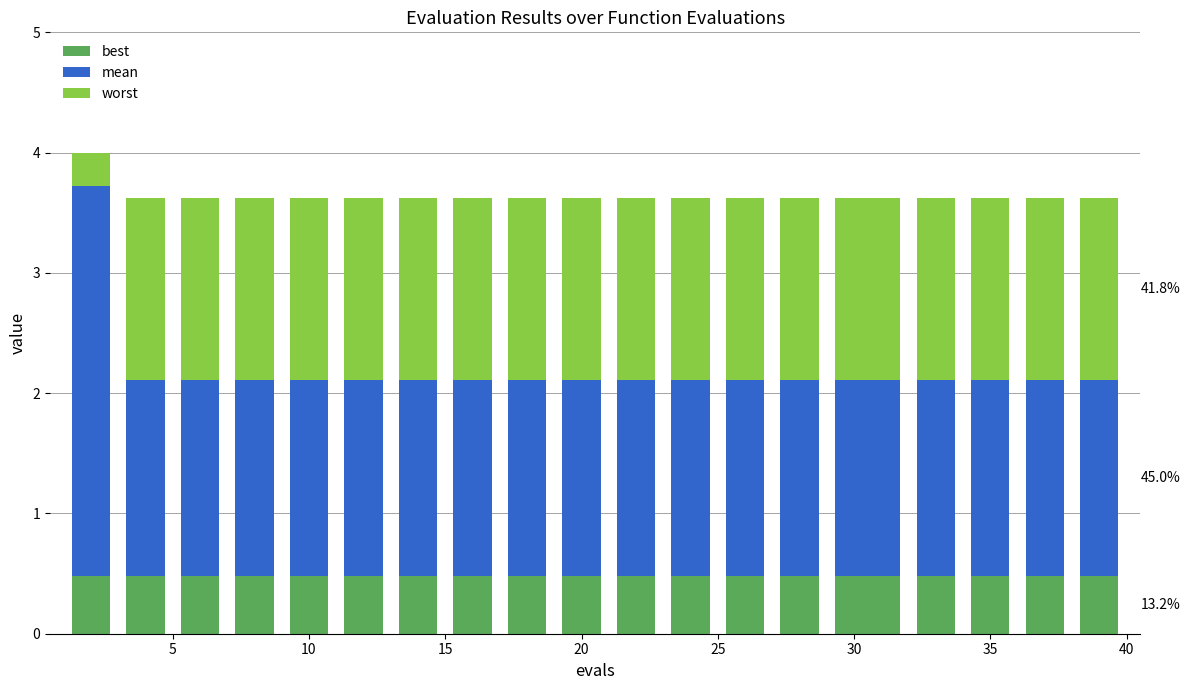

What is the sum of all best values?

9.6